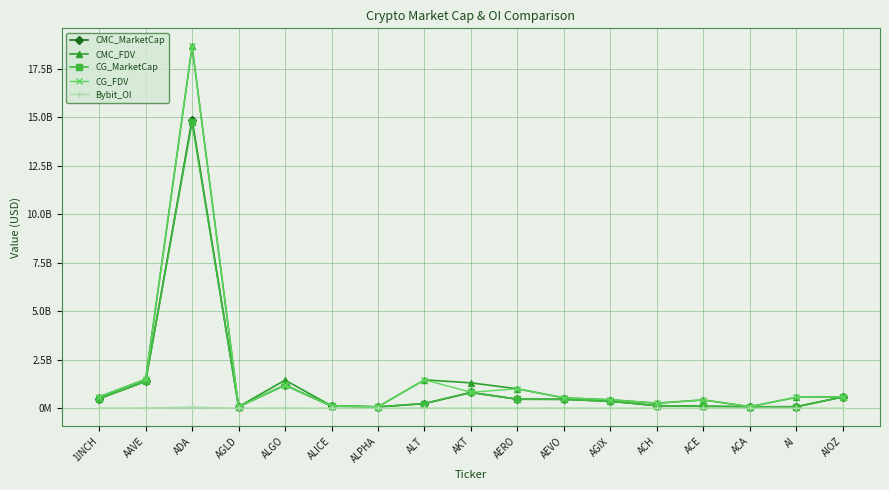

Is this an area chart (filled region under the line)?

No